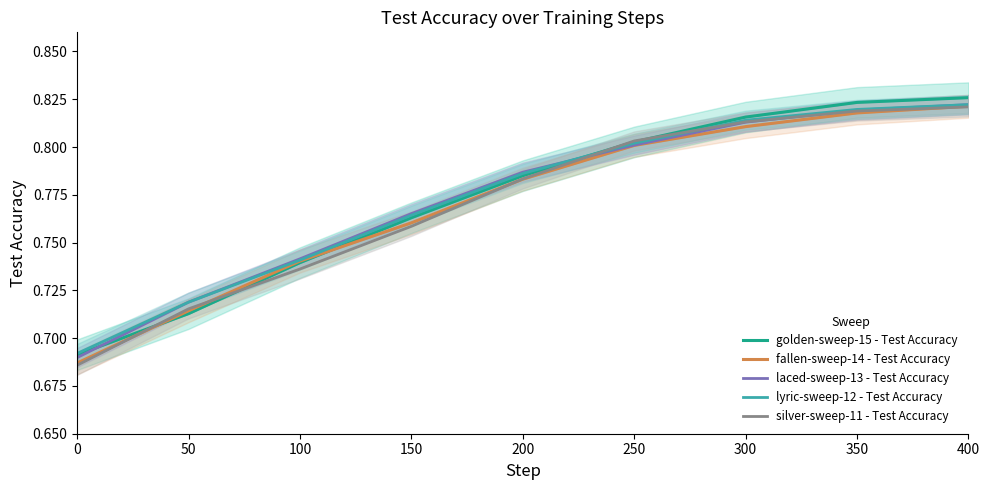

Reading left to right, extract all data points from this chart.

golden-sweep-15 - Test Accuracy: 0=0.7	50=0.7	100=0.7	150=0.8	200=0.8	250=0.8	300=0.8	350=0.8	400=0.8
fallen-sweep-14 - Test Accuracy: 0=0.7	50=0.7	100=0.7	150=0.8	200=0.8	250=0.8	300=0.8	350=0.8	400=0.8
laced-sweep-13 - Test Accuracy: 0=0.7	50=0.7	100=0.7	150=0.8	200=0.8	250=0.8	300=0.8	350=0.8	400=0.8
lyric-sweep-12 - Test Accuracy: 0=0.7	50=0.7	100=0.7	150=0.8	200=0.8	250=0.8	300=0.8	350=0.8	400=0.8
silver-sweep-11 - Test Accuracy: 0=0.7	50=0.7	100=0.7	150=0.8	200=0.8	250=0.8	300=0.8	350=0.8	400=0.8